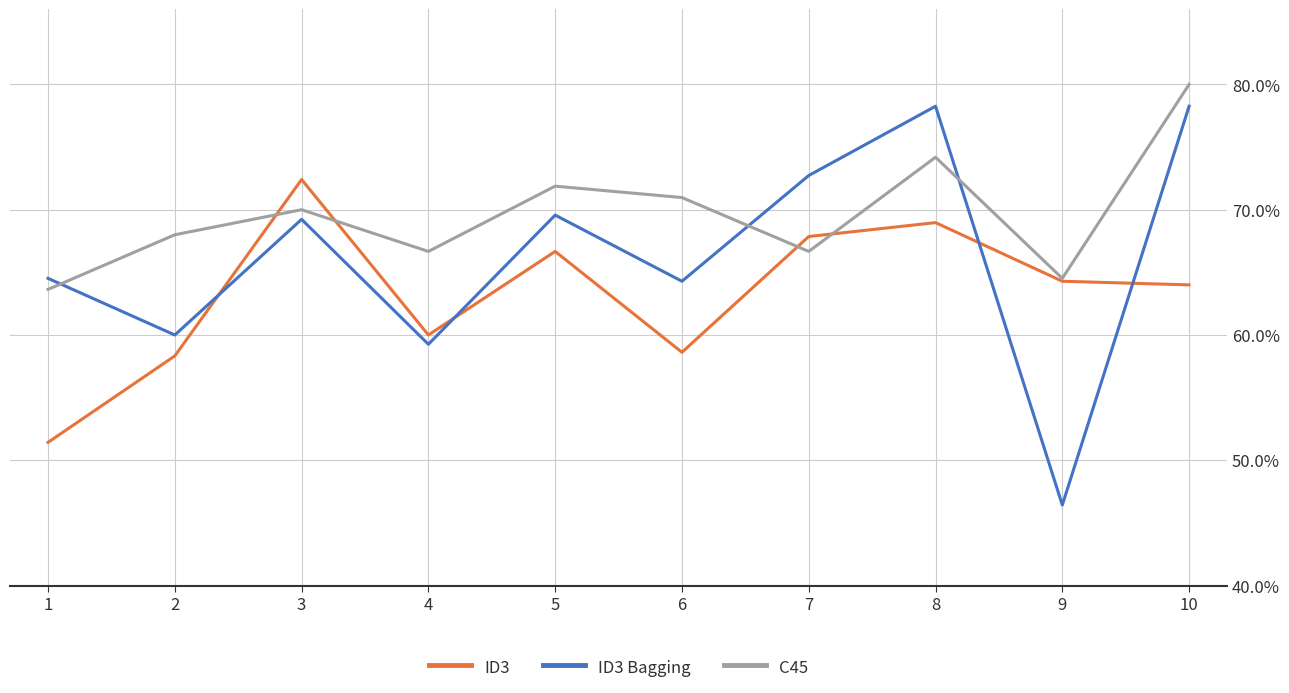

Reading left to right, list all the values displayed in this chart.

ID3: 1=51.4	2=58.3	3=72.4	4=60.0	5=66.7	6=58.6	7=67.9	8=69.0	9=64.3	10=64.0
ID3 Bagging: 1=64.5	2=60.0	3=69.2	4=59.3	5=69.6	6=64.3	7=72.7	8=78.3	9=46.4	10=78.3
C45: 1=63.6	2=68.0	3=70.0	4=66.7	5=71.9	6=71.0	7=66.7	8=74.2	9=64.5	10=80.0